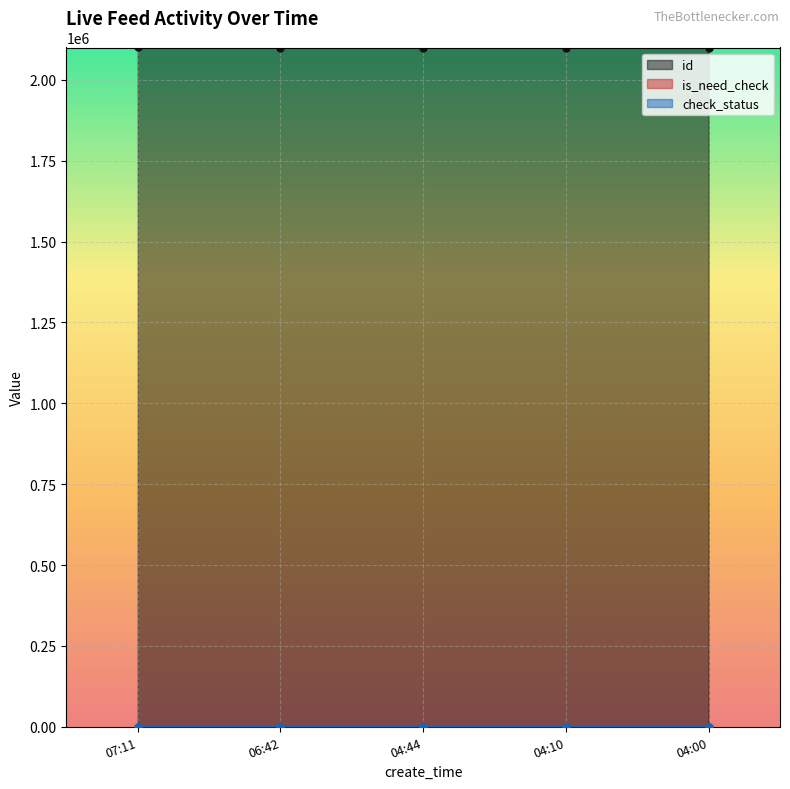

True or false: id has a value of 3236643 at 04:10.

False